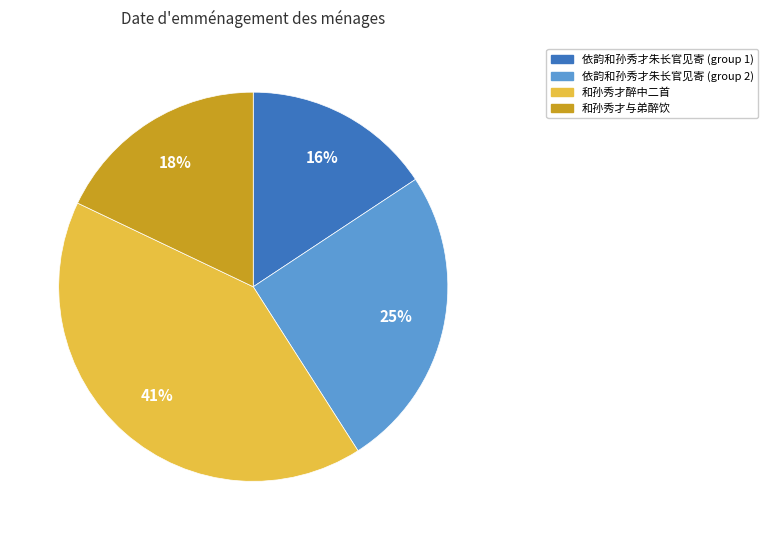

To the nearest percent, what is the average slice percentage?

25%